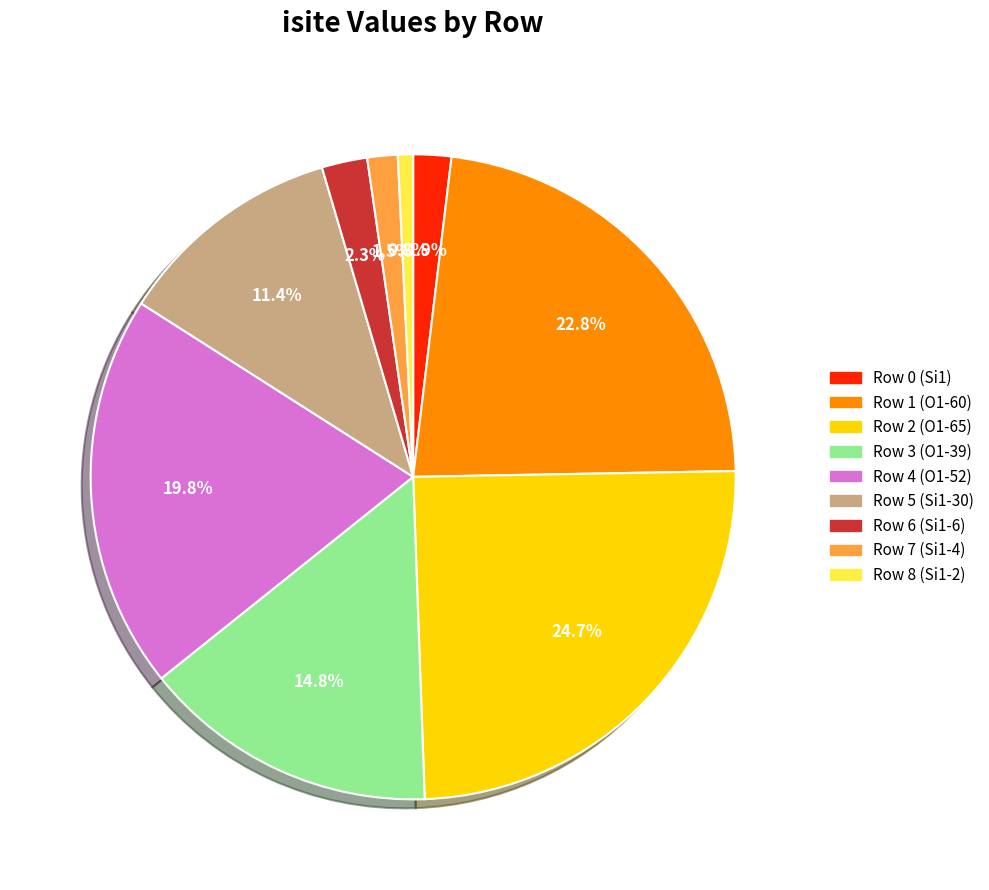

To the nearest percent, what portion does Row 4 (O1-52) represent?

20%